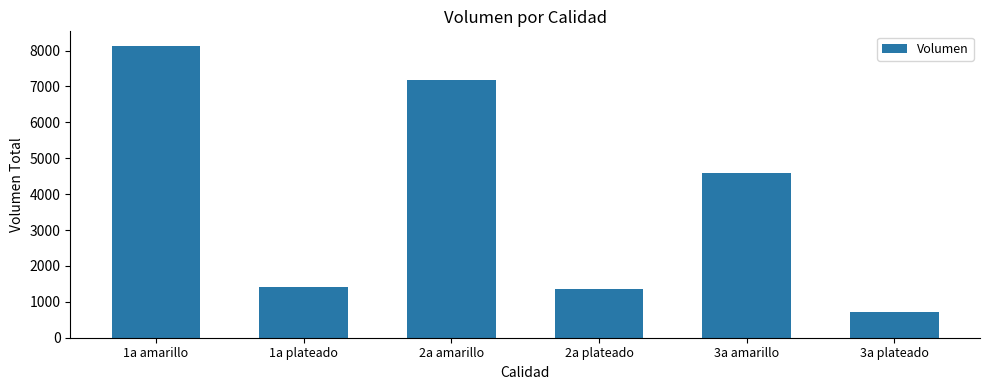

The chart shows a value of 720 at 3a plateado. True or false?

True